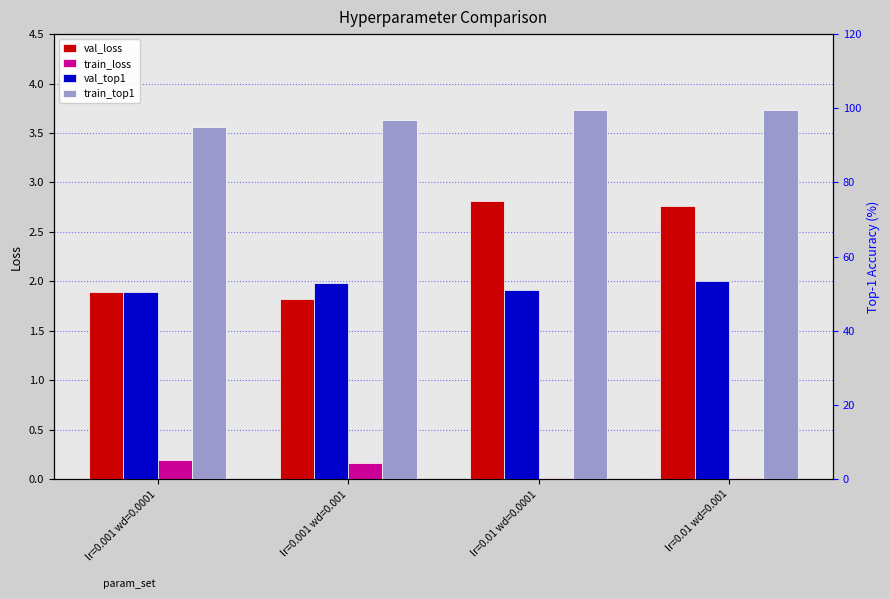

What is the sum of all train_top1 values?

391.0